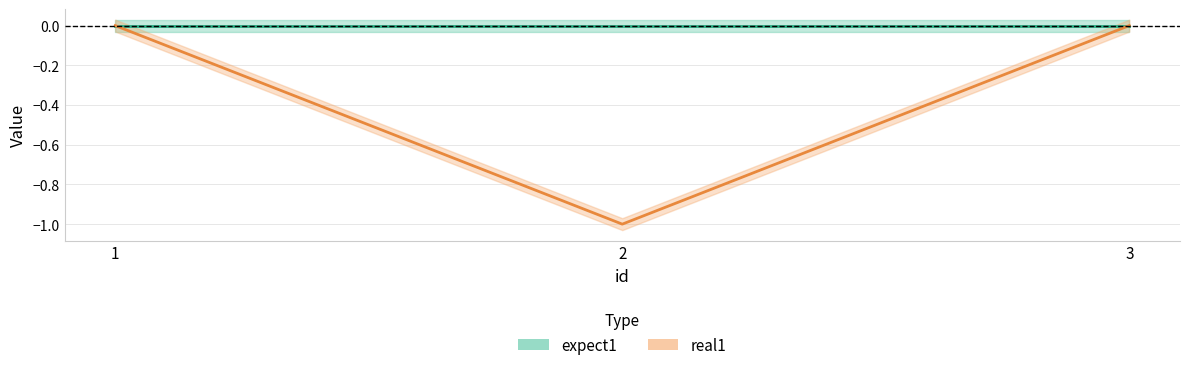

Does the chart have visible grid lines?

Yes